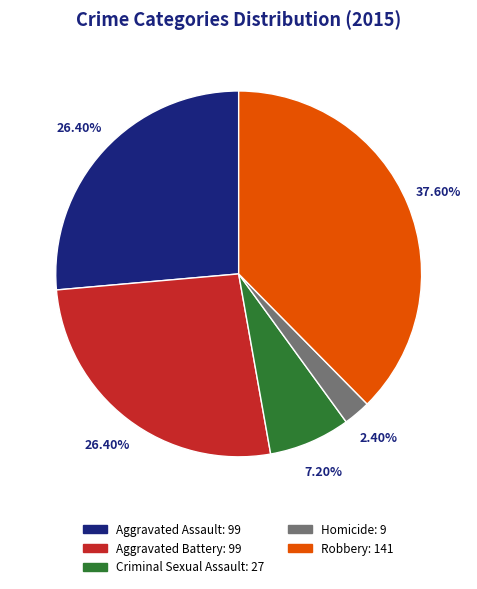

Between Robbery and Homicide, which is larger?

Robbery